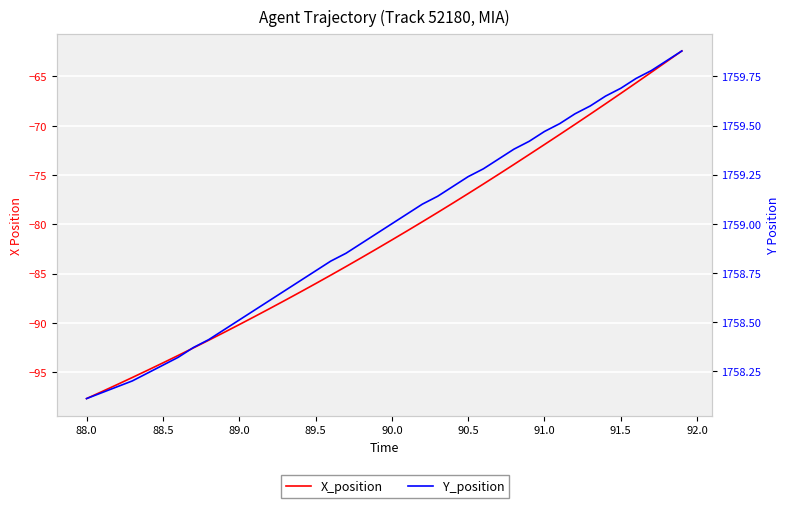

Reading left to right, extract all data points from this chart.

X_position: -97.7	-97.0	-96.3	-95.5	-94.8	-94.1	-93.3	-92.5	-91.8	-91.0	-90.2	-89.4	-88.5	-87.7	-86.9	-86.0	-85.2	-84.3	-83.4	-82.5	-81.6	-80.7	-79.7	-78.8	-77.8	-76.9	-75.9	-74.9	-73.9	-72.9	-71.9	-70.9	-69.9	-68.8	-67.8	-66.7	-65.6	-64.6	-63.5	-62.4
Y_position: 1758.1	1758.1	1758.2	1758.2	1758.2	1758.3	1758.3	1758.4	1758.4	1758.5	1758.5	1758.6	1758.6	1758.7	1758.7	1758.8	1758.8	1758.8	1758.9	1759.0	1759.0	1759.0	1759.1	1759.1	1759.2	1759.2	1759.3	1759.3	1759.4	1759.4	1759.5	1759.5	1759.6	1759.6	1759.7	1759.7	1759.7	1759.8	1759.8	1759.9